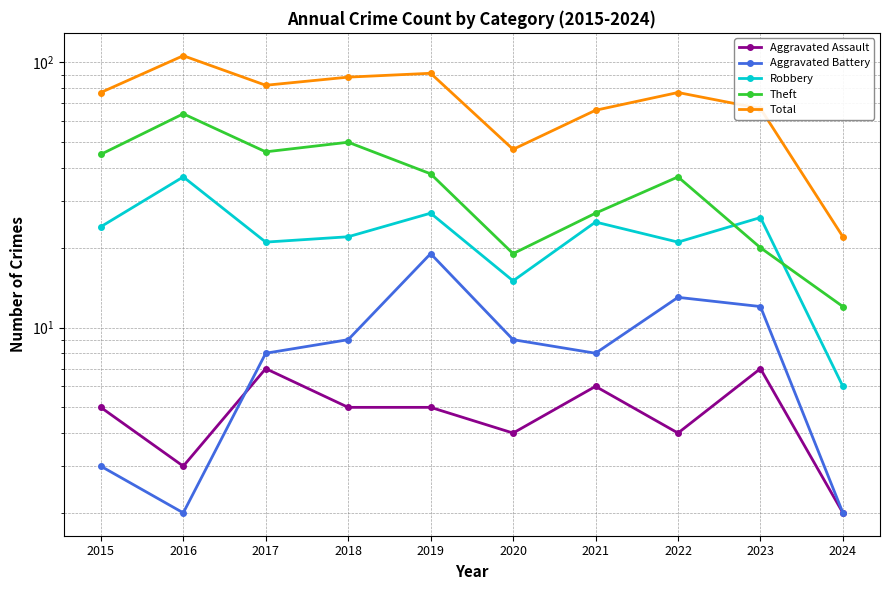

What is the value of the Robbery point at the 8th from the left?

21